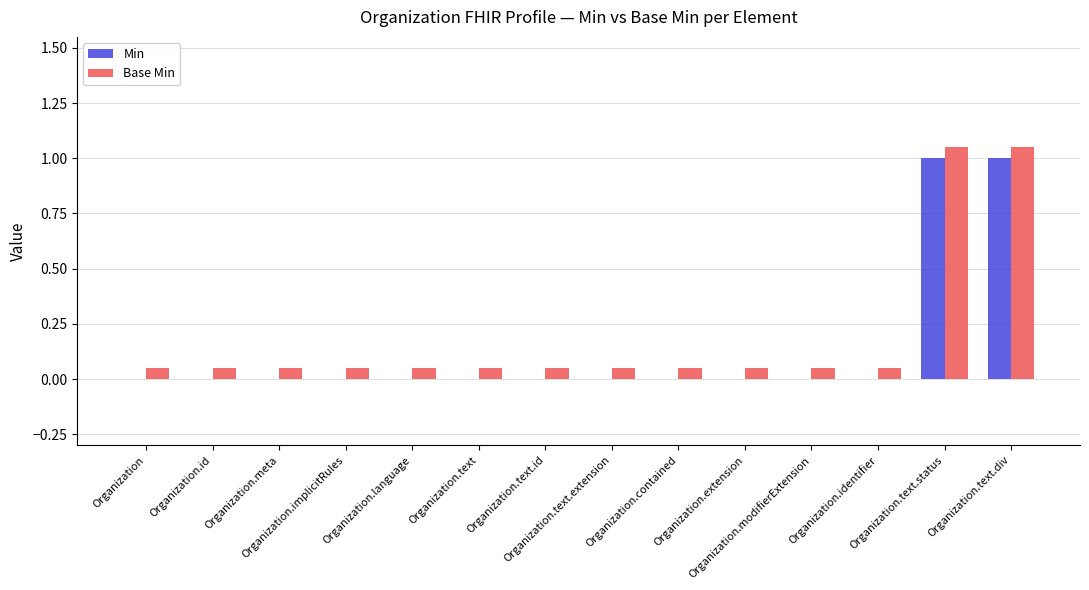

What is the difference between the second highest and second lowest values in the Min series?

1.0